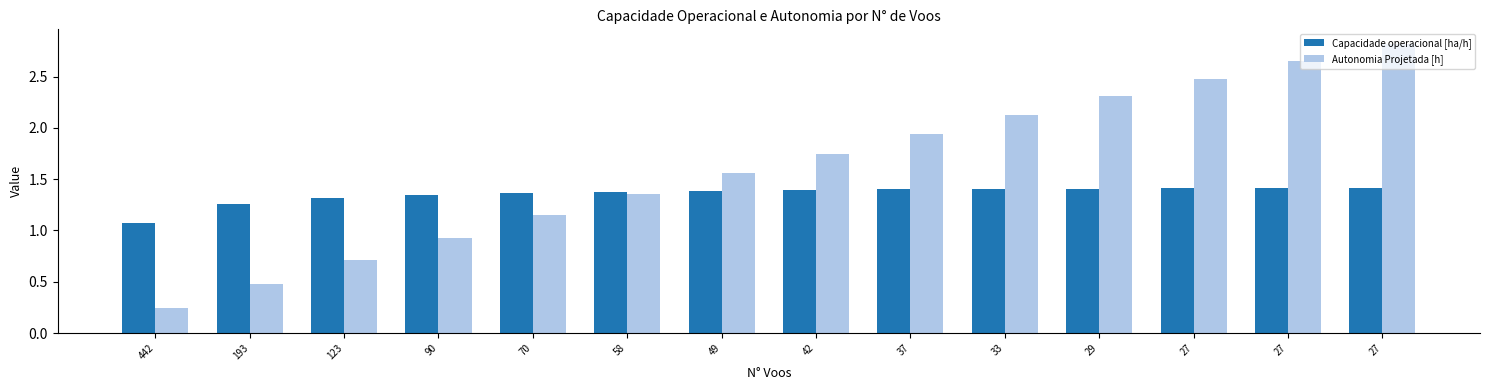

The value of Capacidade operacional [ha/h] at 123 is 1.3. True or false?

True